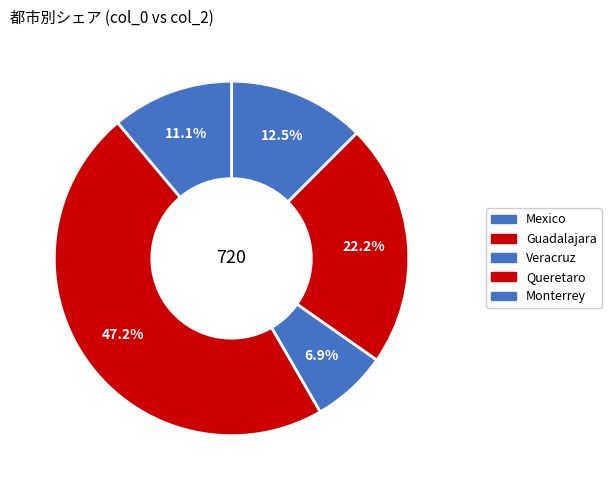

How many segments does this pie chart have?

5